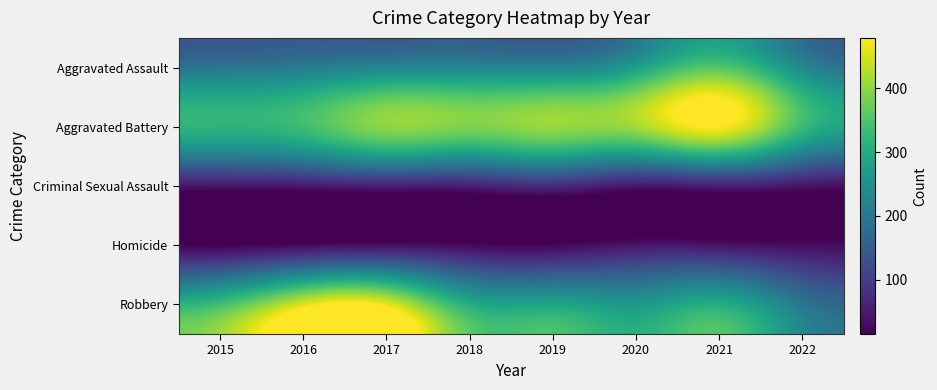

At 2018, list the series in order from largest to smallest.

Aggravated Battery, Robbery, Aggravated Assault, Criminal Sexual Assault, Homicide